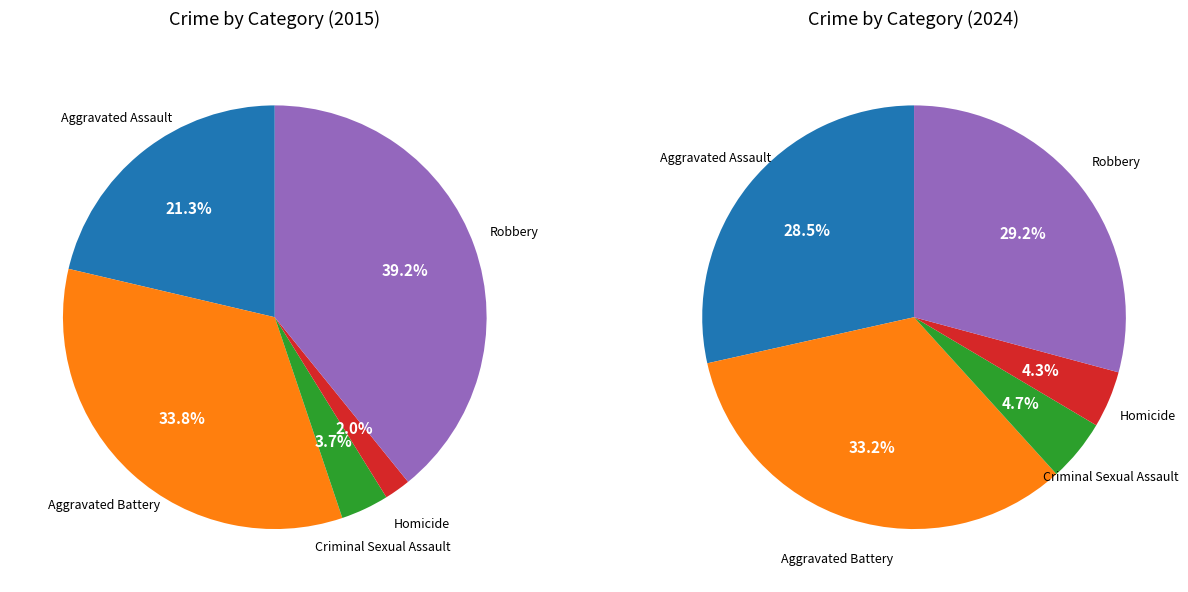

Is there any slice that represents more than half of the pie?

No